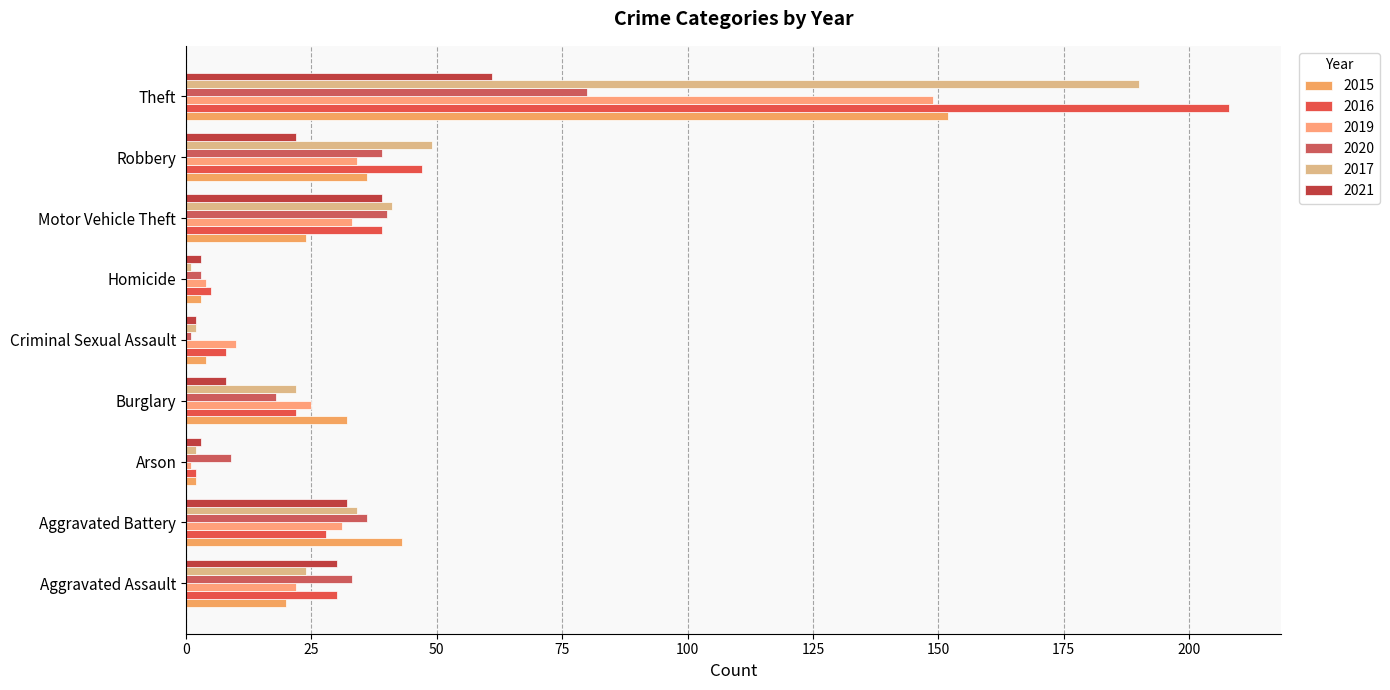

What is the label of the 8th bar from the right?

Aggravated Battery